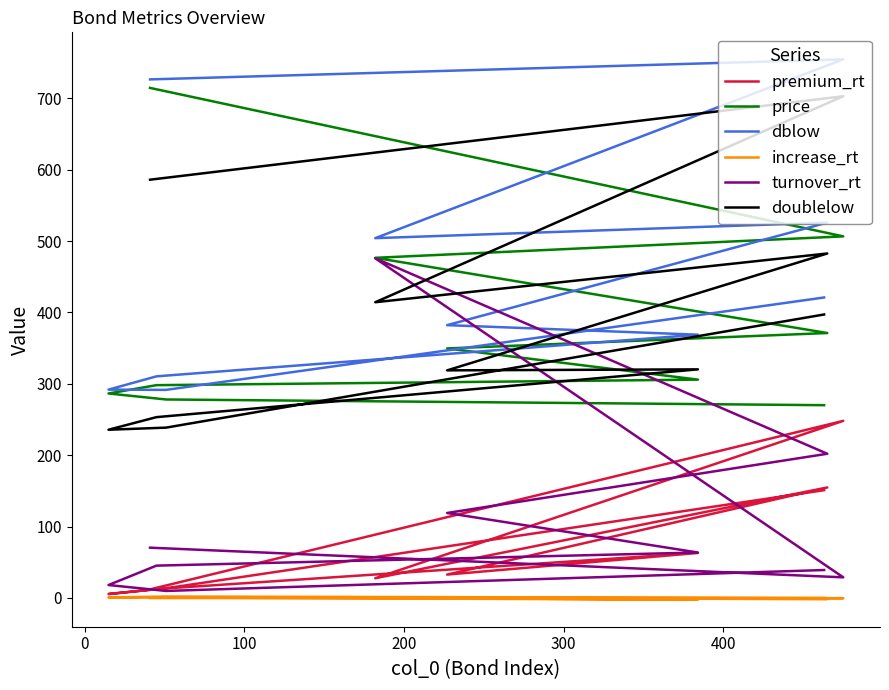

Is it true that doublelow equals 195.1 at 300?

False